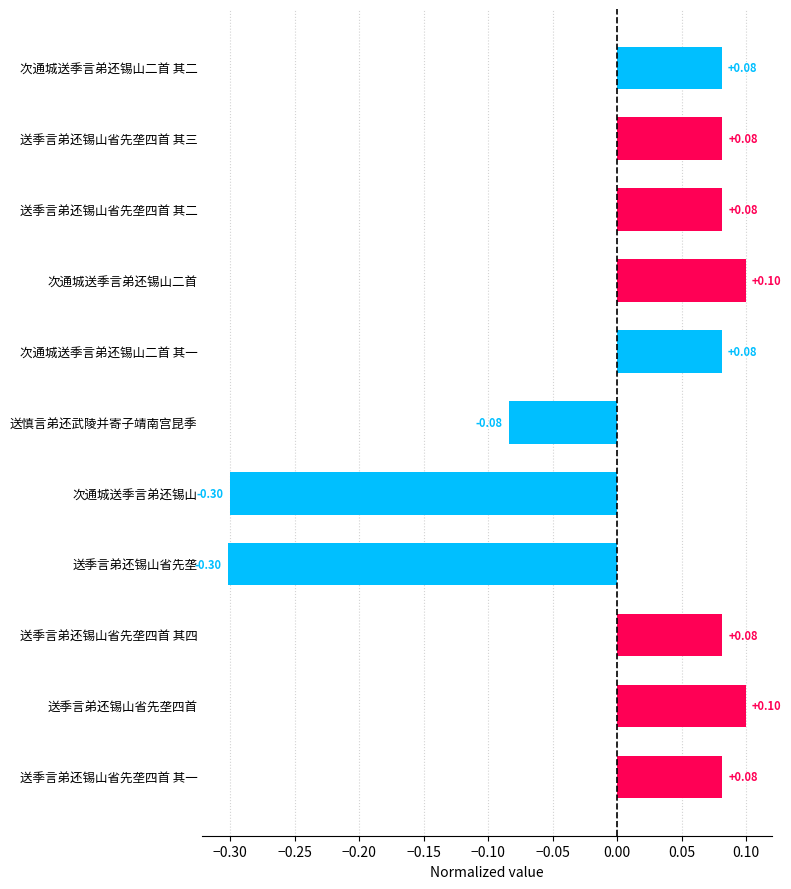

What is the maximum value shown in the chart?

0.1